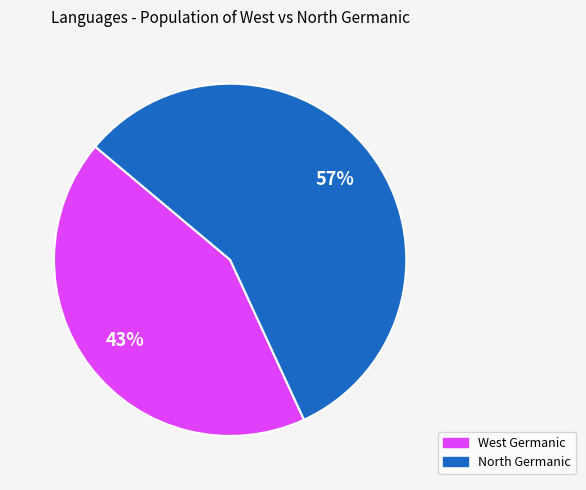

Does any single category account for the majority?

Yes